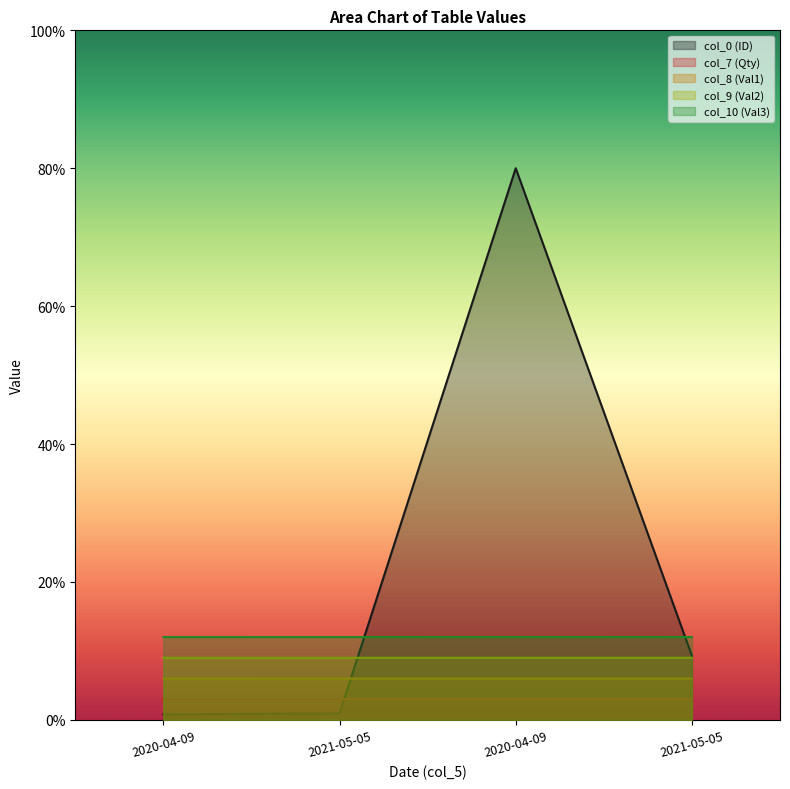

What is the label of the 2nd point from the right?

2020-04-09